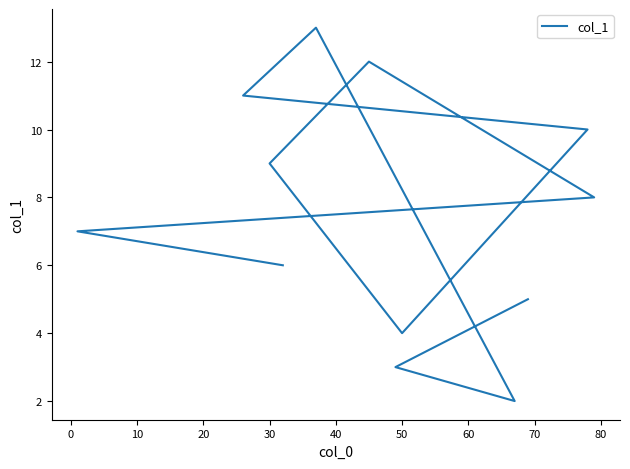

Read the value at 0.

7.0